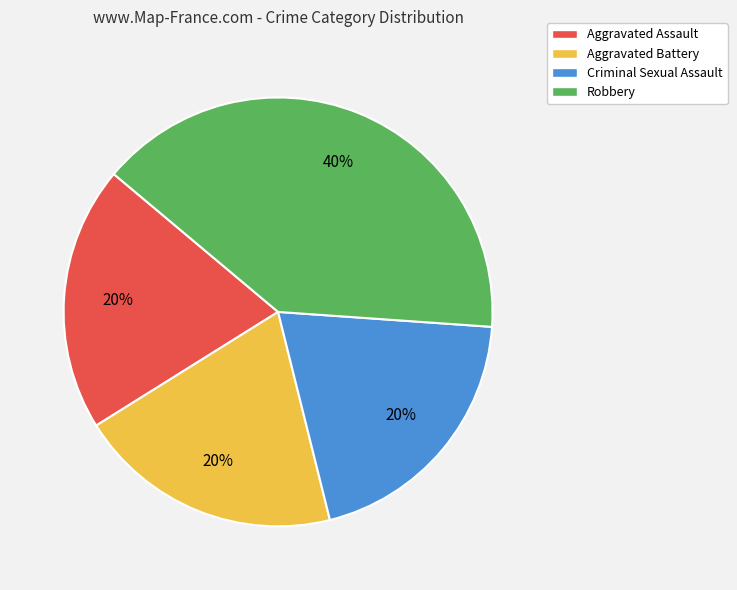

How many segments does this pie chart have?

4